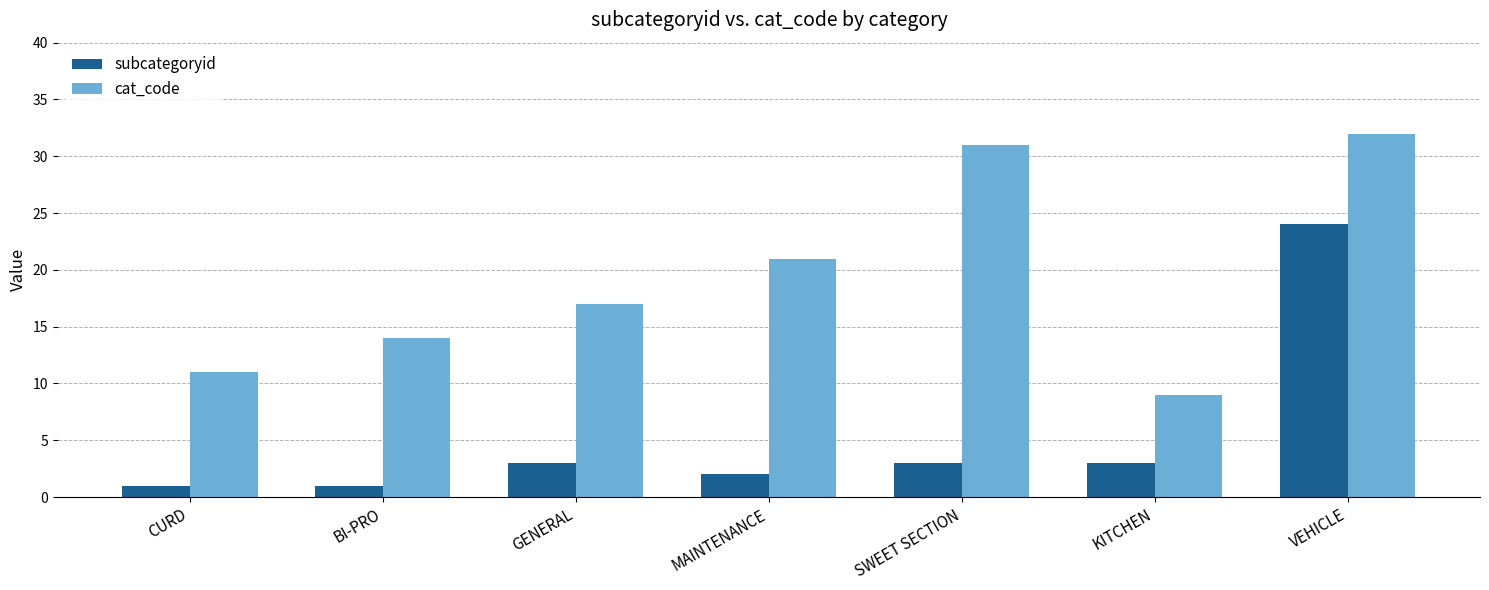

Which series changed the most between GENERAL and KITCHEN?

cat_code